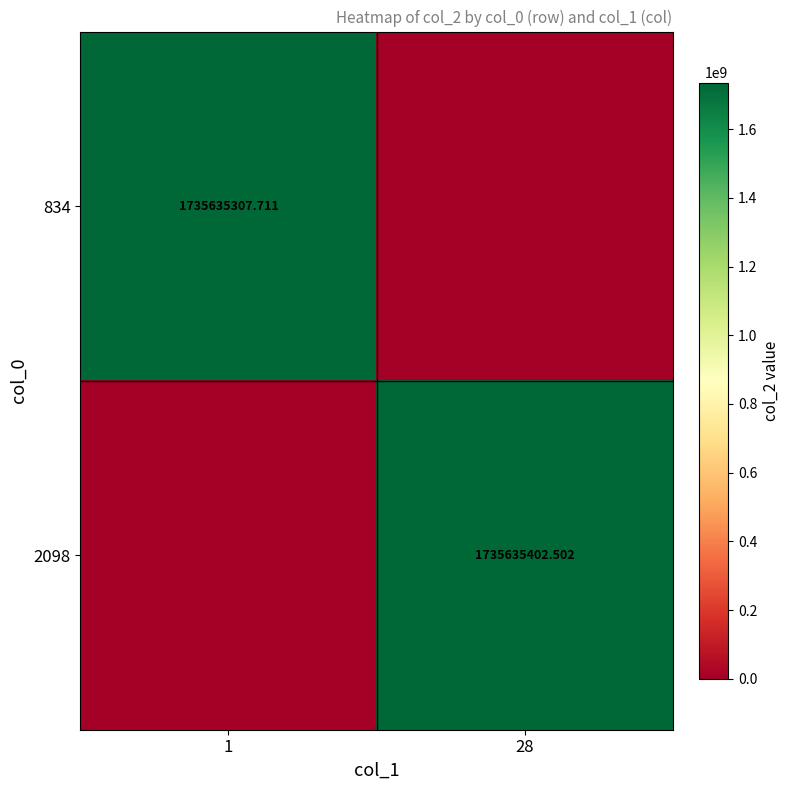

Is it true that 2098 equals 524199936.3 at 1?

False